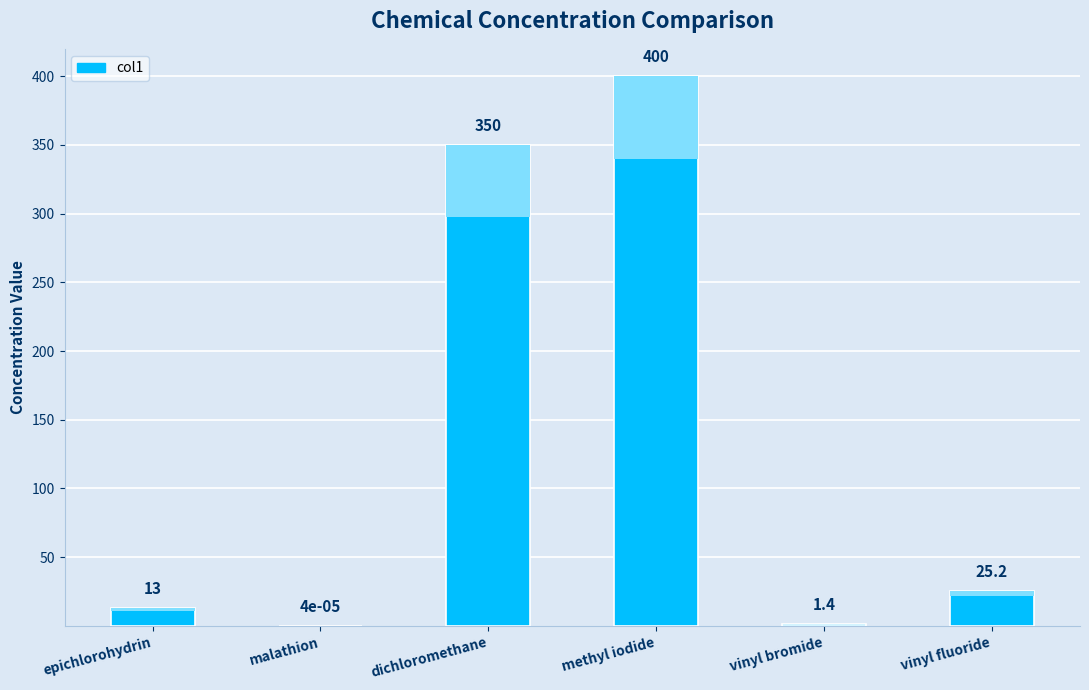

Does the chart contain any negative values?

No